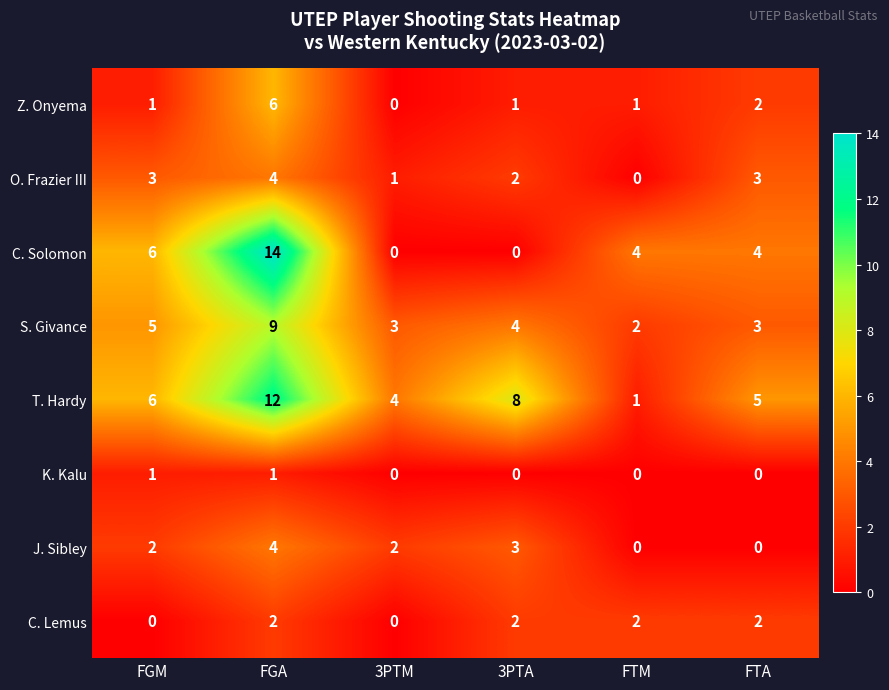

Read the C. Solomon value at FTM.

4